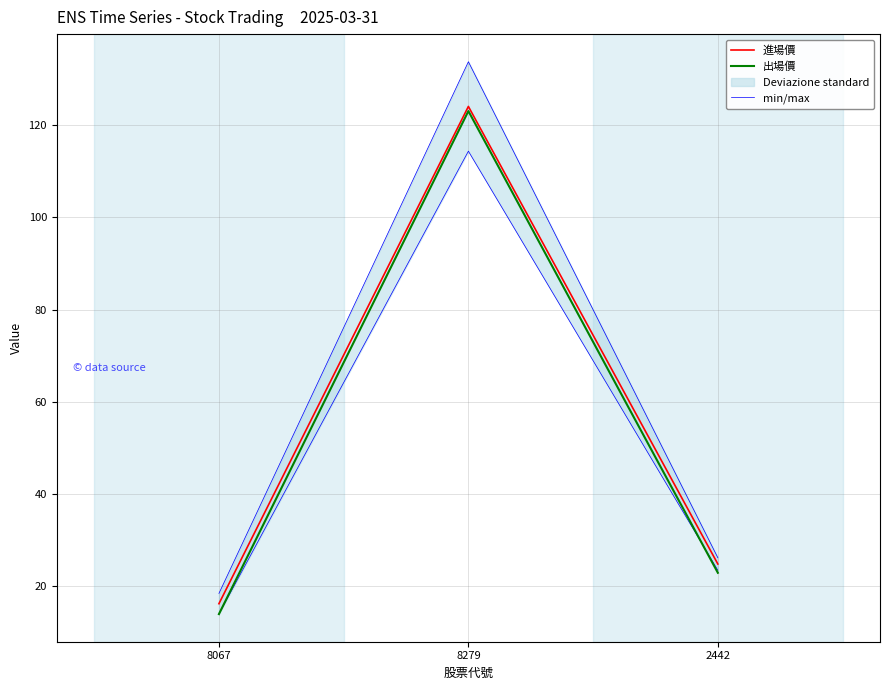

What position from the left is 8067?

1